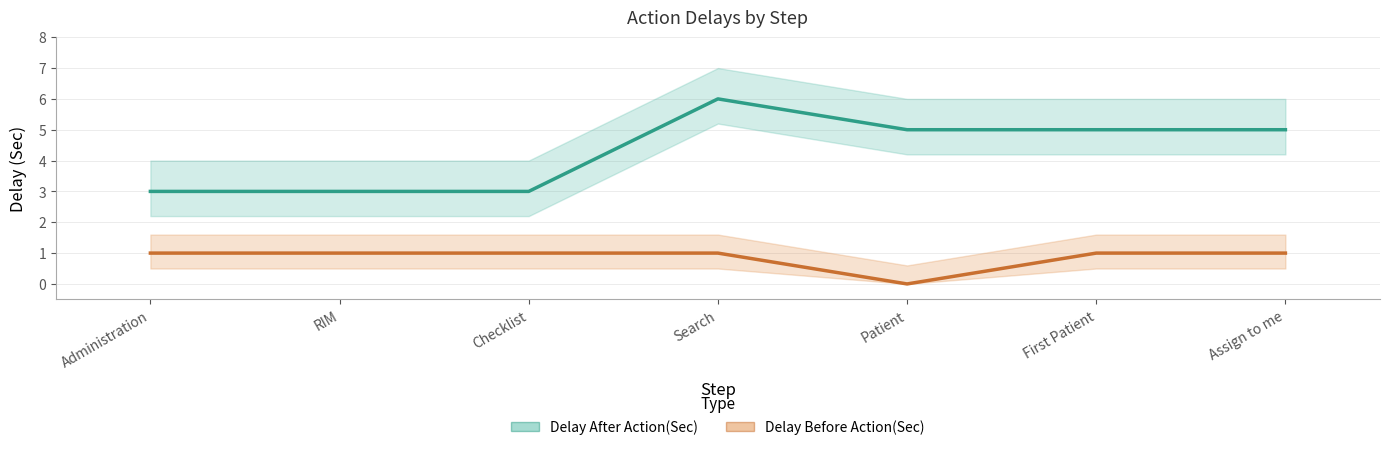

What is the difference between the maximum and minimum values in the Delay Before Action(Sec) series?

1